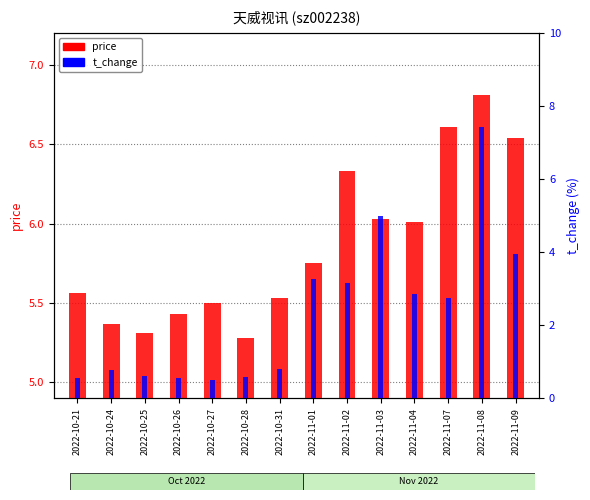

Is the value of t_change at 2022-10-28 greater than the value of price at 2022-11-07?

No